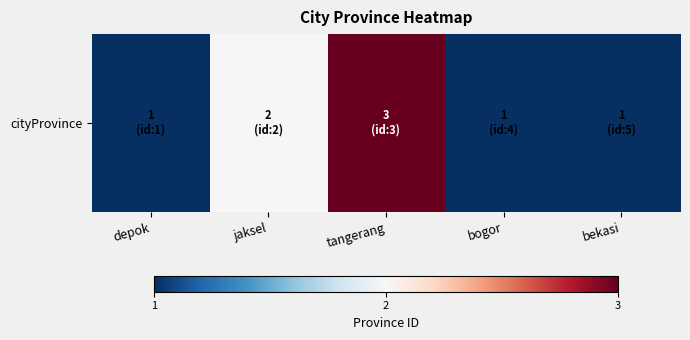

Which has a higher value, bogor or jaksel?

jaksel